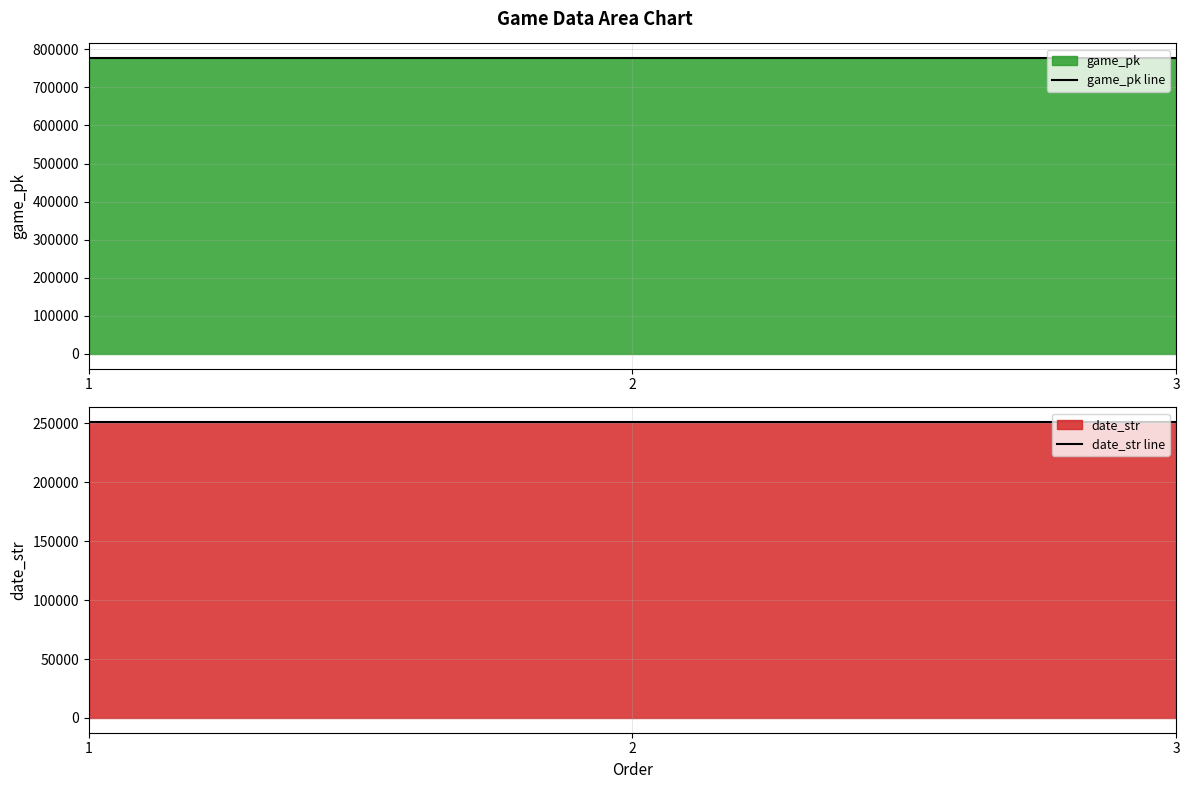

Count the date_str line values in the range 250904 to 250912.

3